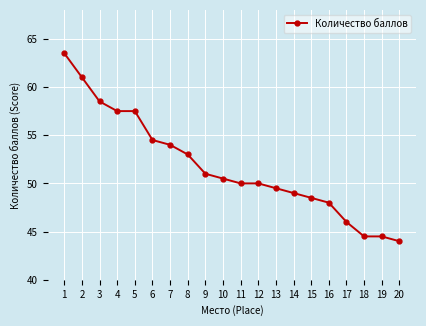

What is the sum of all values?

1035.0